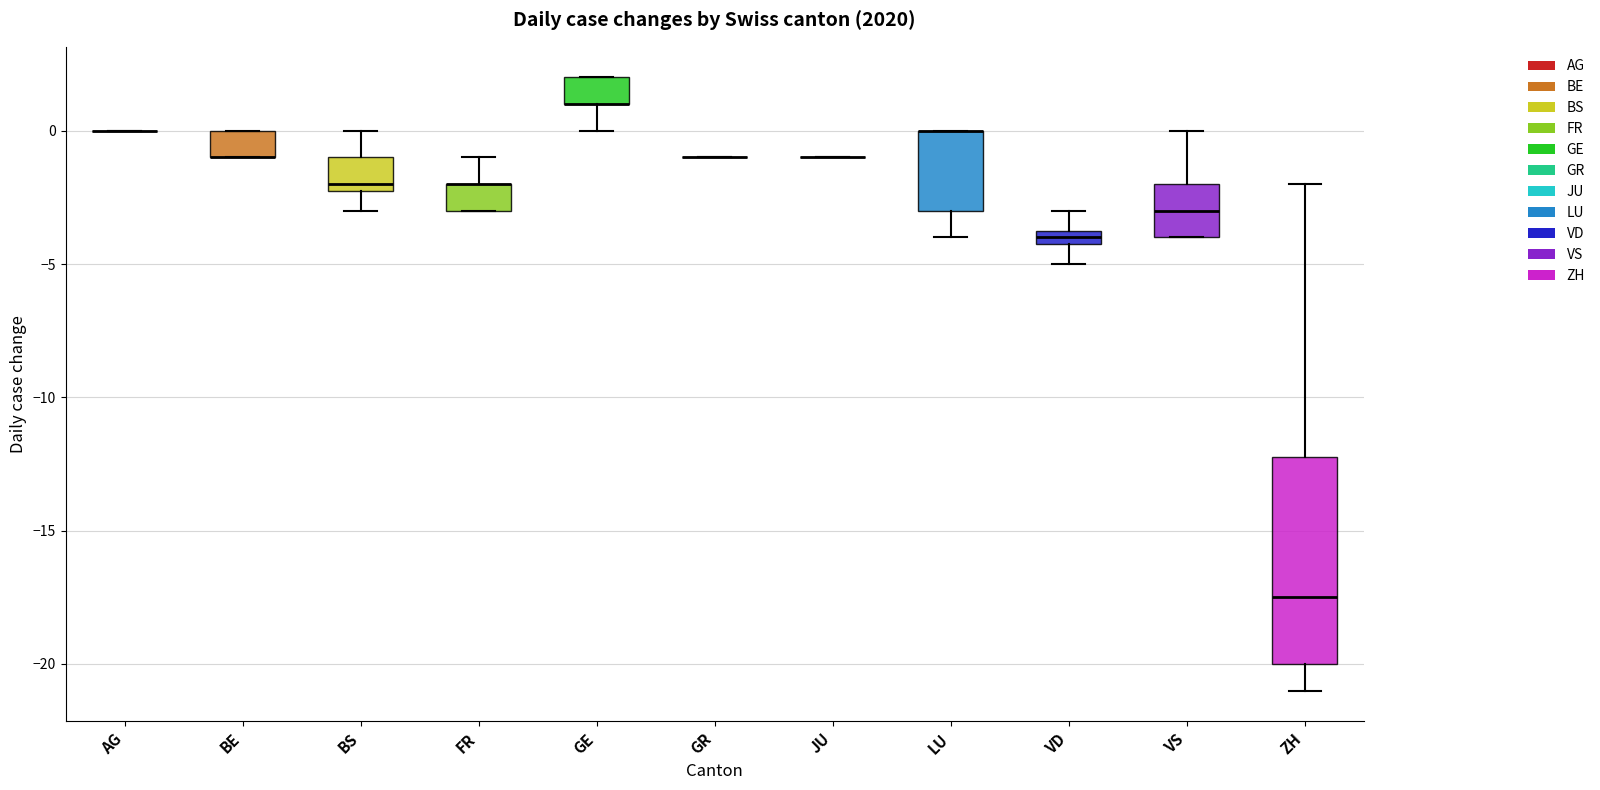

Comparing the boxes themselves (not the whiskers), which one is the tallest?

ZH